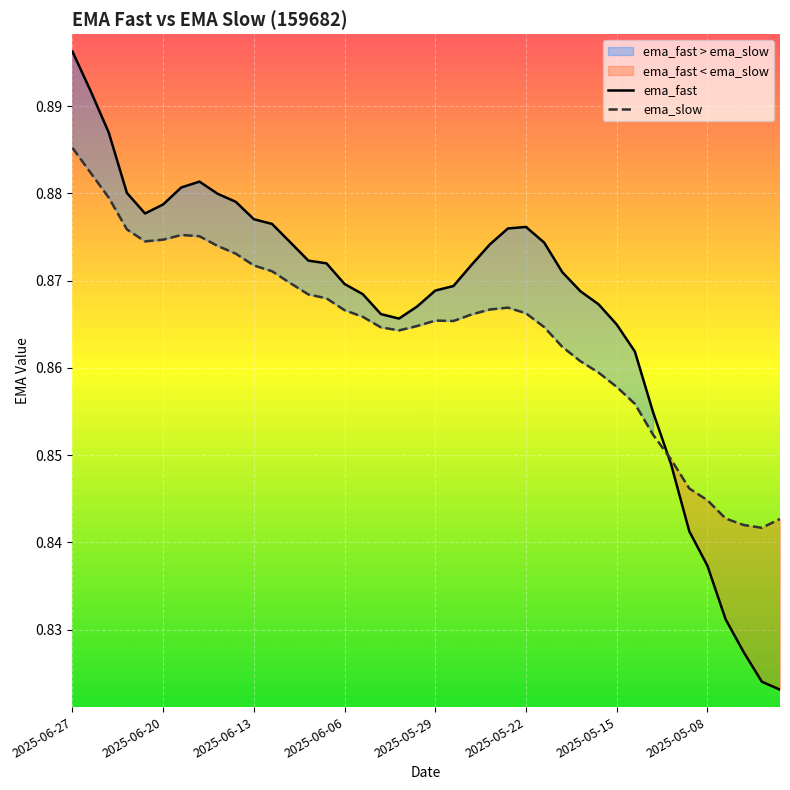

The ema_fast series shows 0.9 at 31. True or false?

True